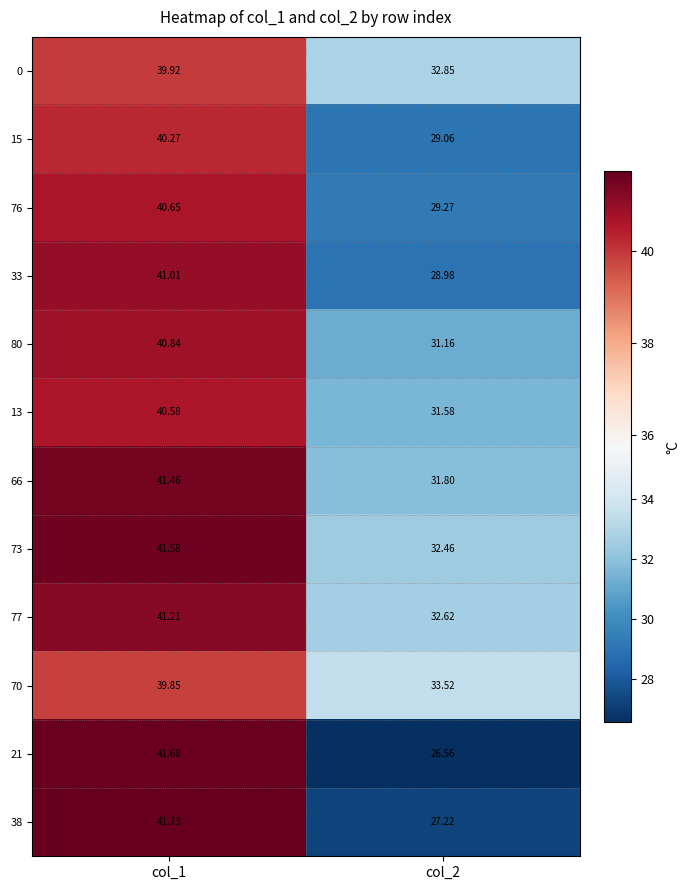

Which series changed the most between col_1 and col_2?

21